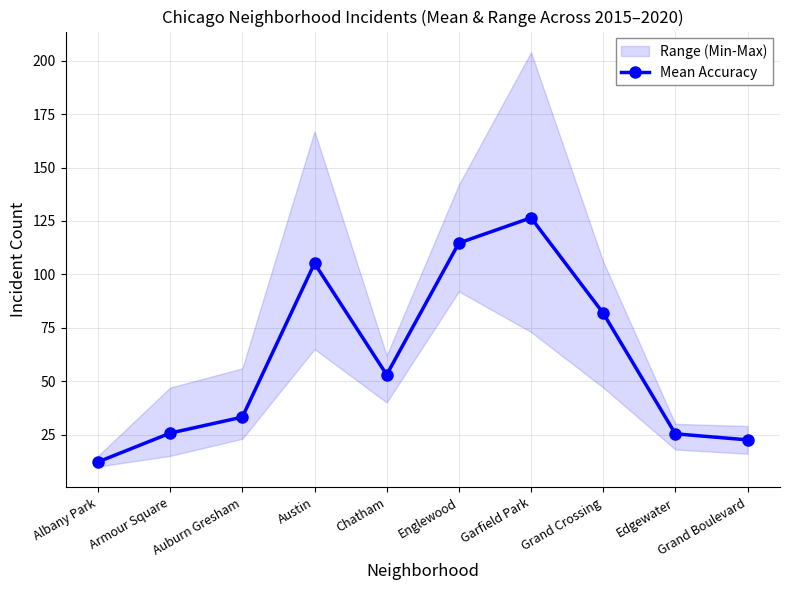

Reading left to right, what are all the values shown in this chart?

12.2	25.7	33.2	105.2	53.0	114.7	126.5	81.8	25.3	22.5